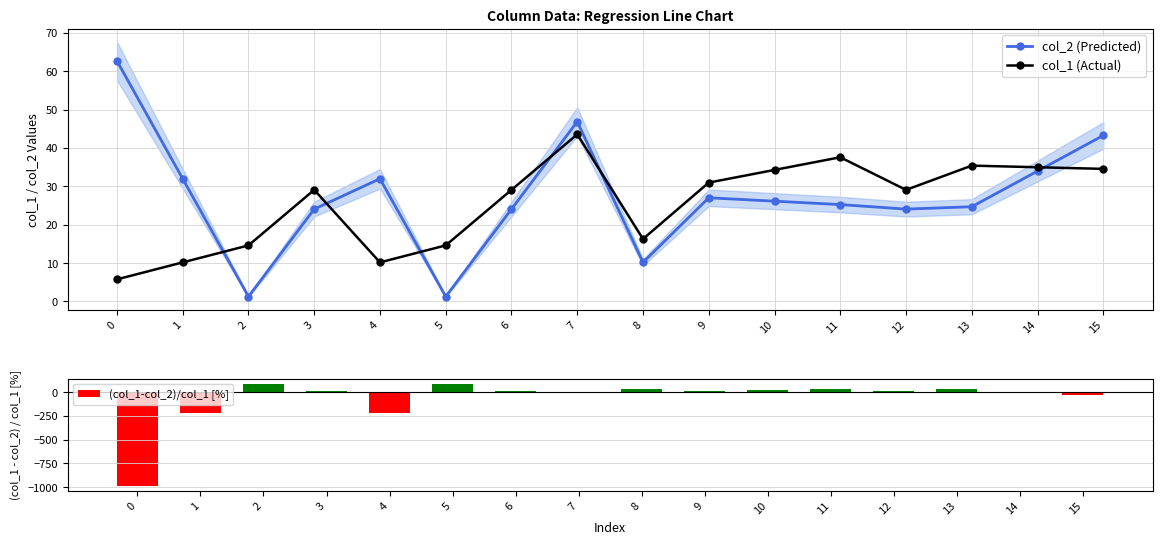

What is the difference between the maximum and minimum values in the col_1 (Actual) series?

37.8